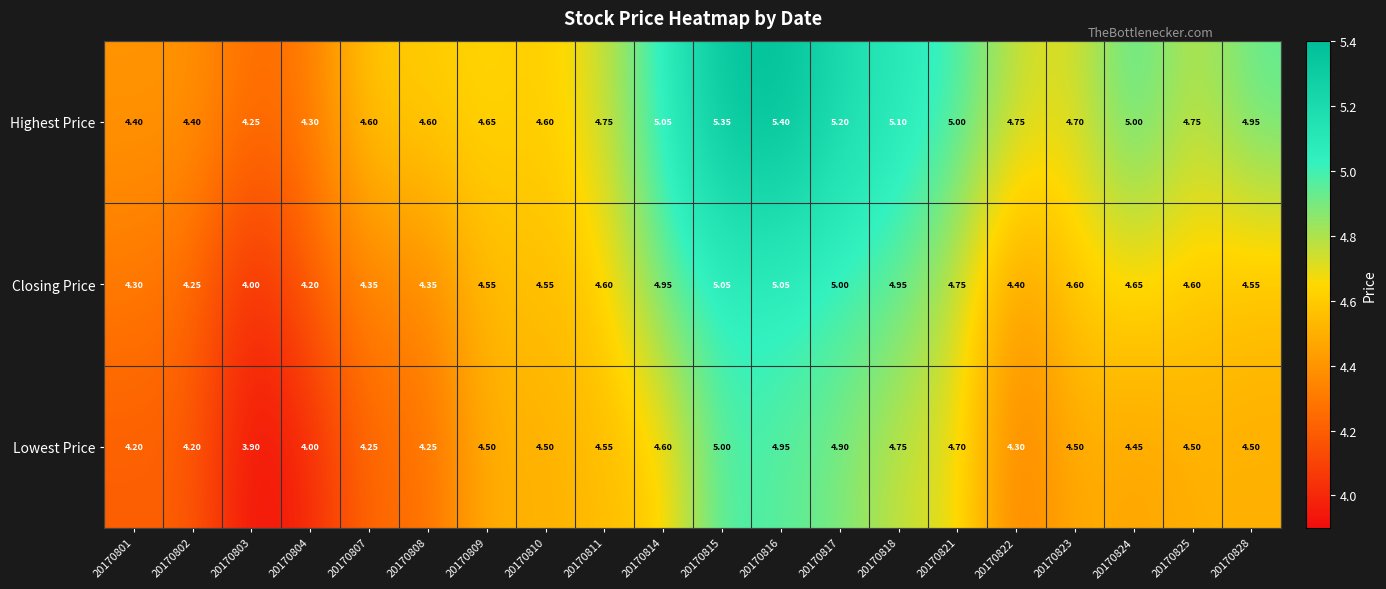

What is the minimum value shown in the chart?

3.9